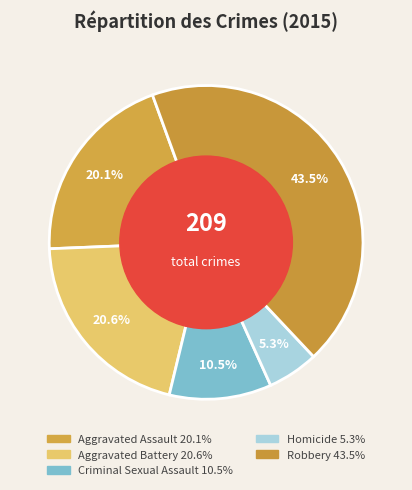

What is the total percentage of Robbery and Aggravated Battery?

64.1%